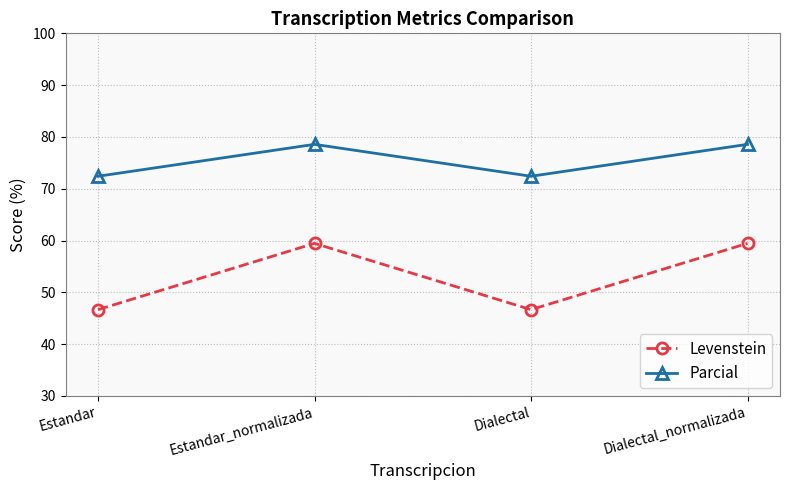

Between Estandar and Estandar_normalizada, which series saw the biggest shift?

Levenstein